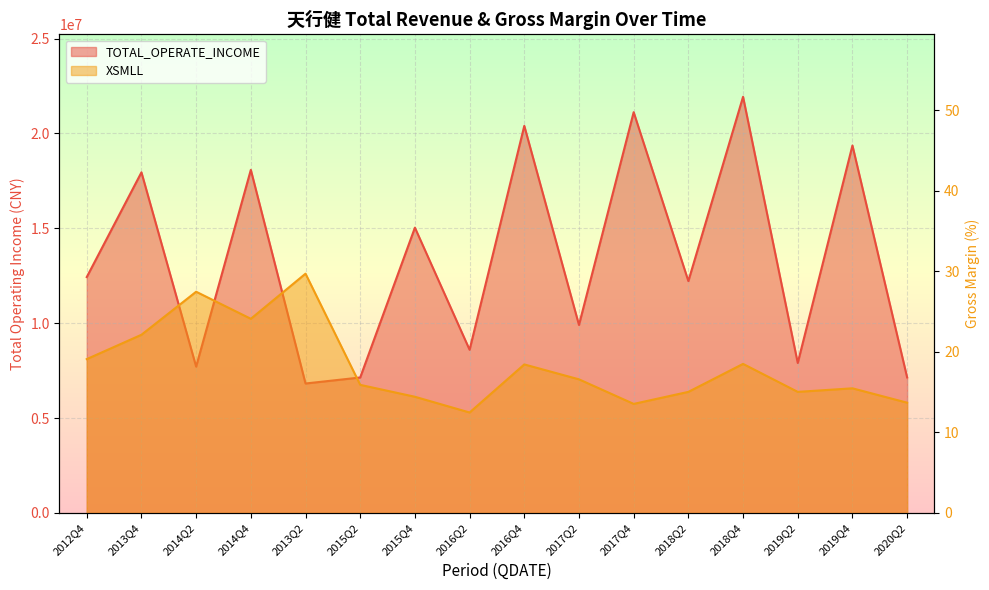

What is the sum of all XSMLL values?

291.5